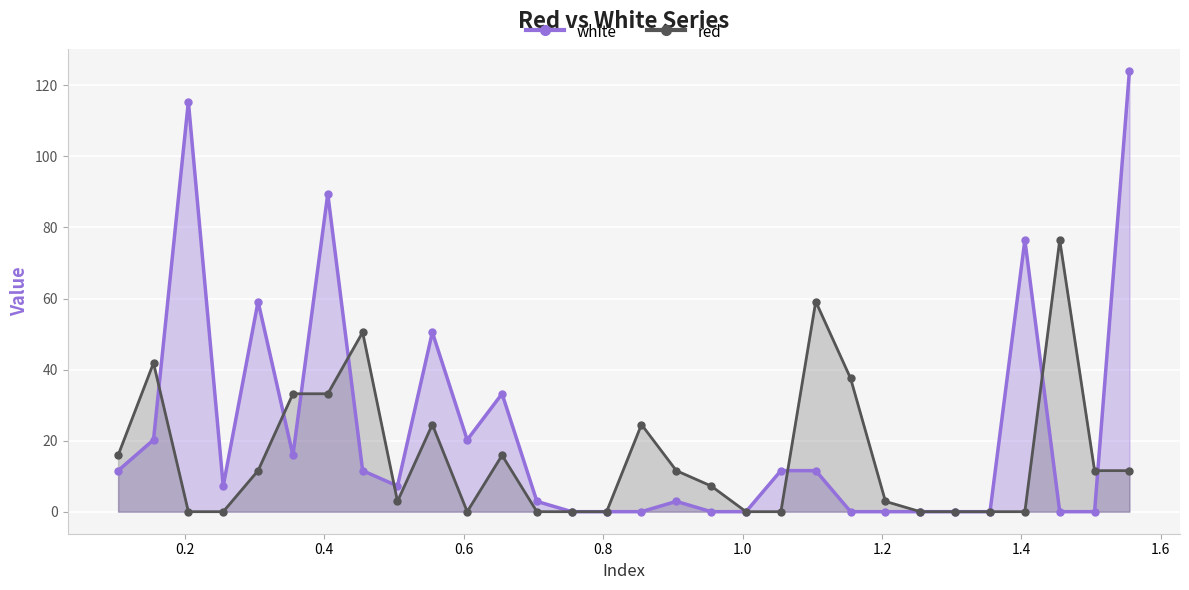

Rank the series by their maximum value, from highest to lowest.

white, red